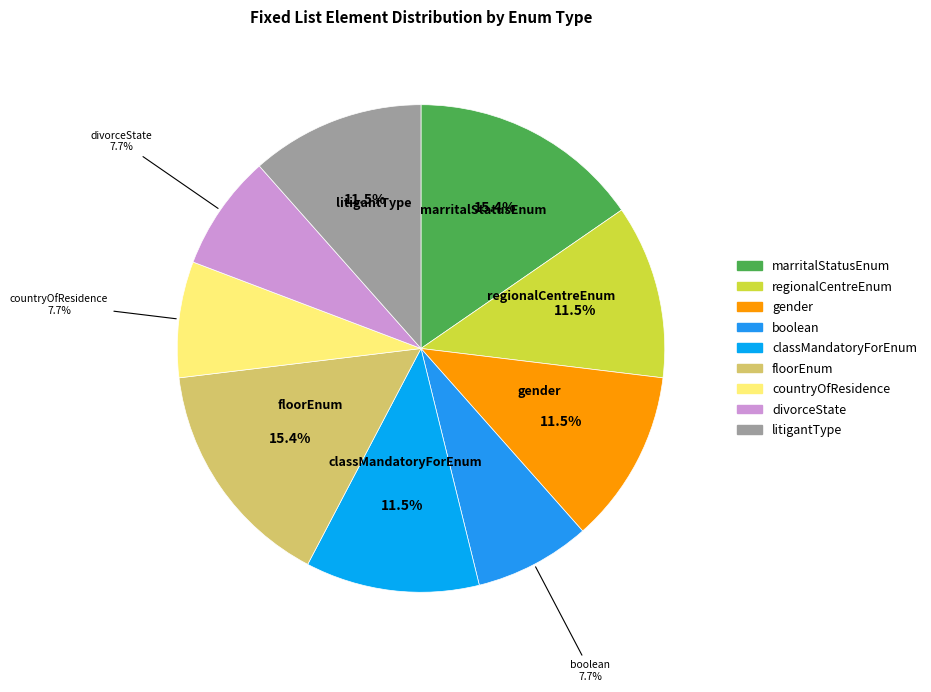

Is it true that marritalStatusEnum is 8% of the pie?

False